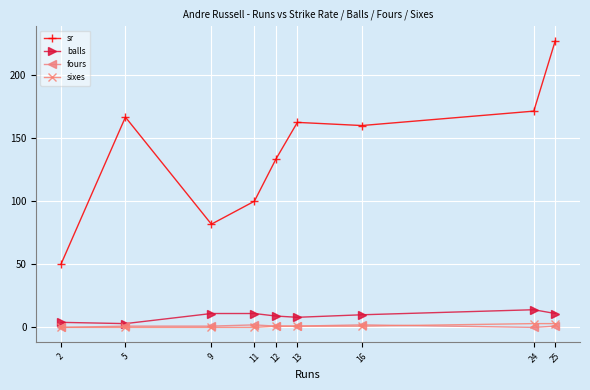

What is the difference between the second highest and minimum values in the sr series?

121.4